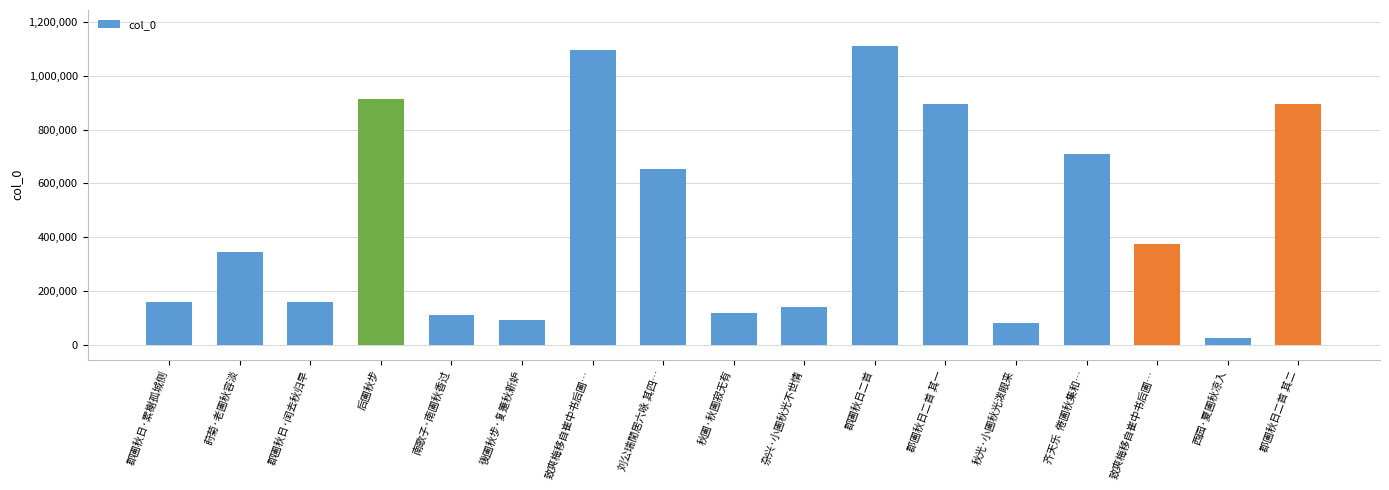

What is the ratio of the value at 后圃秋步 to the value at 莳菊·老圃秋容淡?

2.7